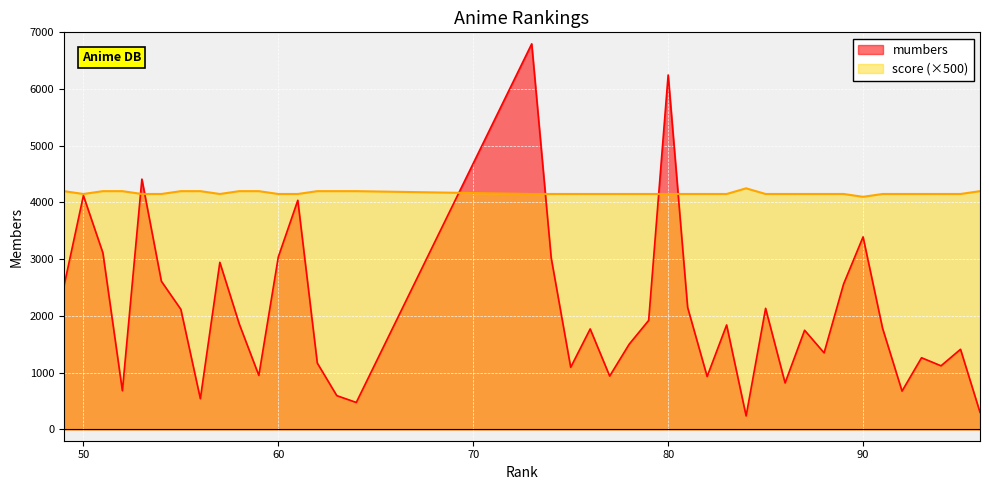

How many distinct data groups are displayed?

2